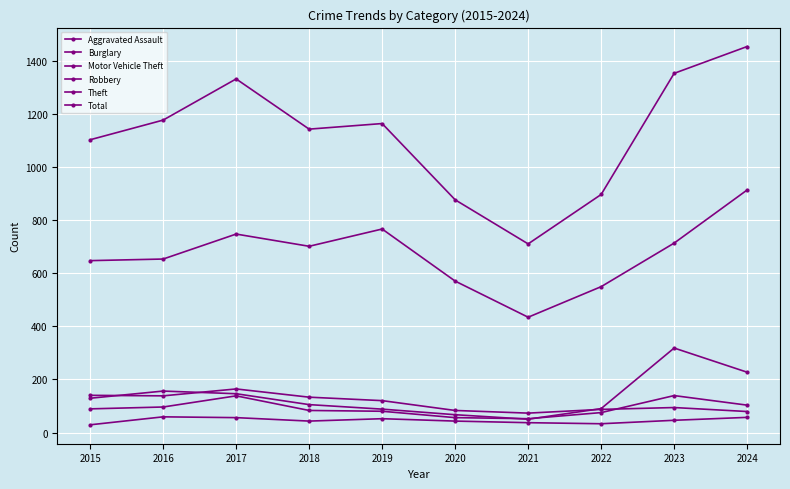

What is the spread (max minus min) of values at 2024?

1396